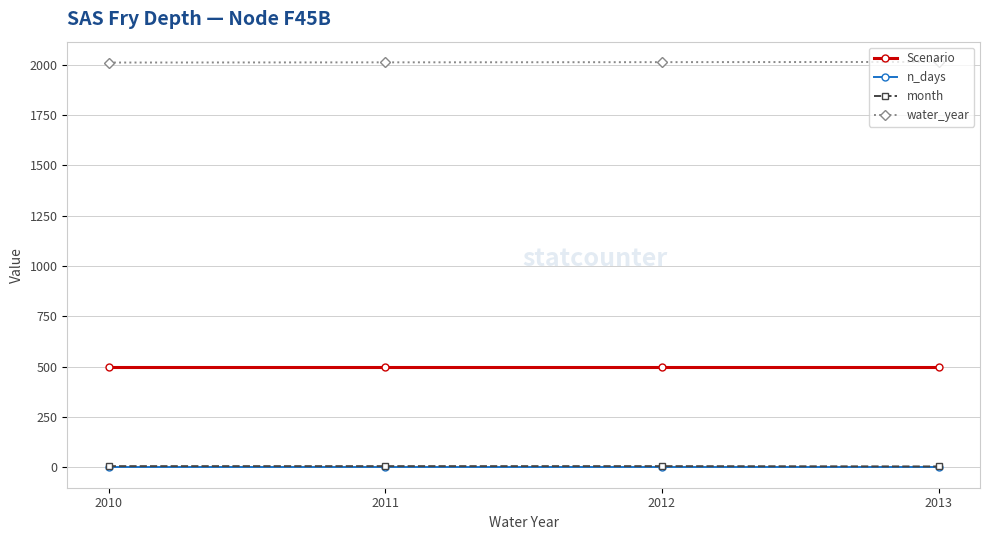

Is the value of n_days at 2011 greater than the value of Scenario at 2010?

No